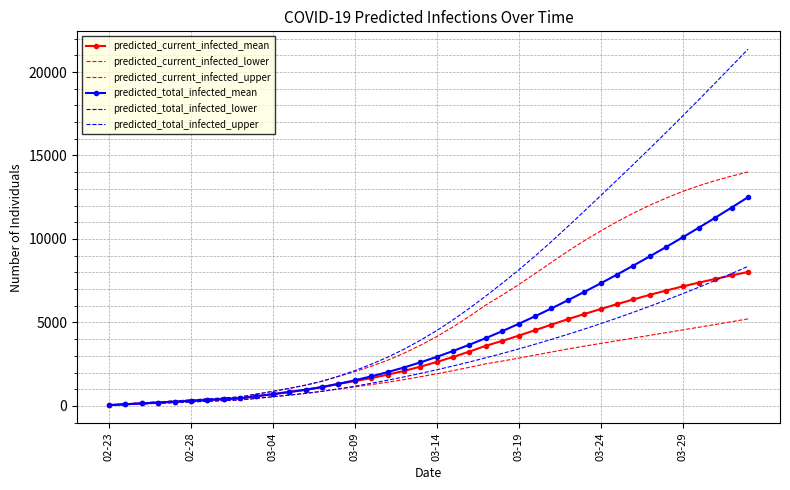

What is the sum of all predicted_current_infected_mean values?

127808